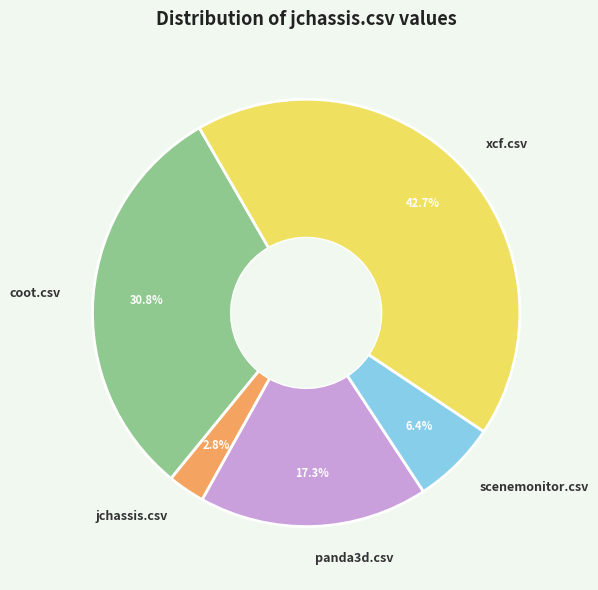

Approximately how many times larger is the value at xcf.csv compared to coot.csv?

1.4